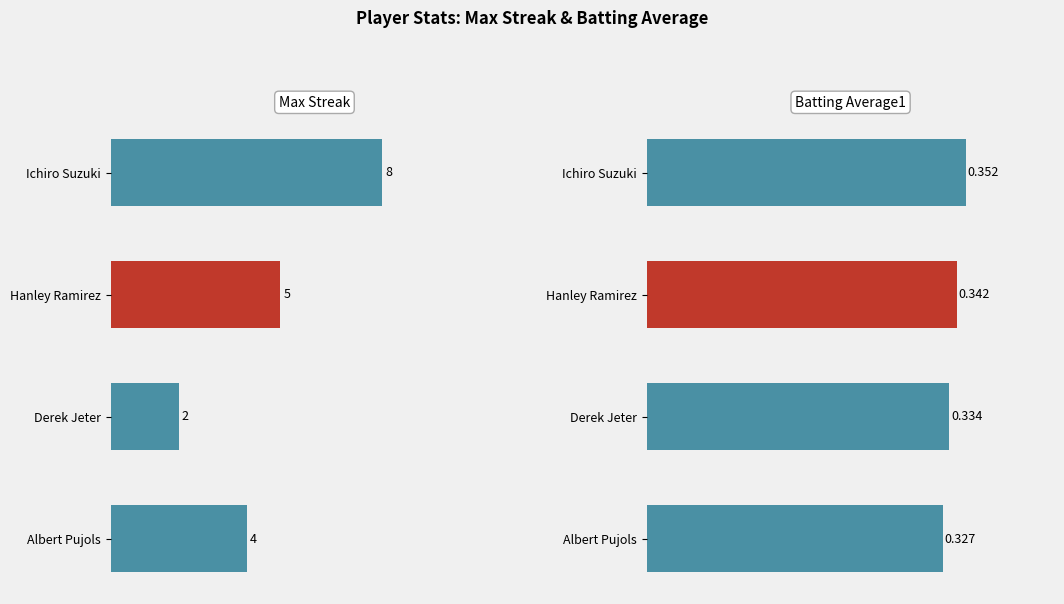

Rank the series by their maximum value, from highest to lowest.

Max Streak, Batting Average1